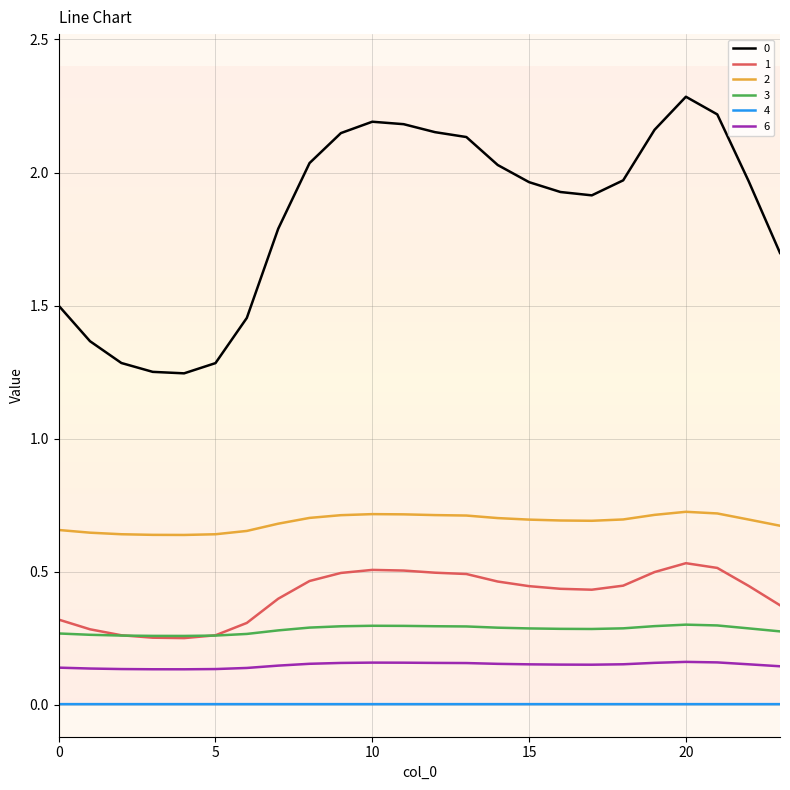

What is the maximum value shown in the chart?

2.3